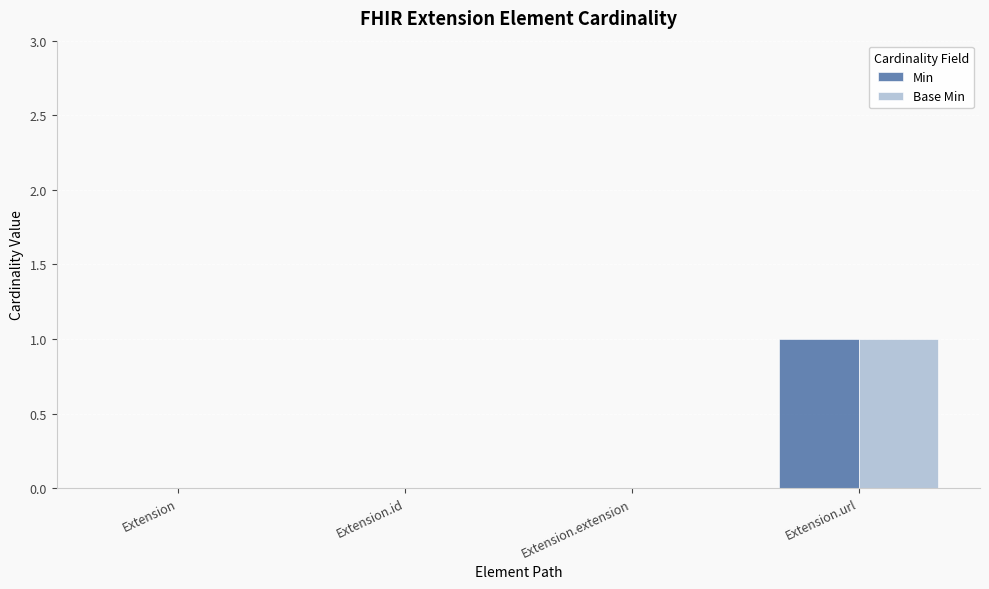

How many groups of bars are there?

4